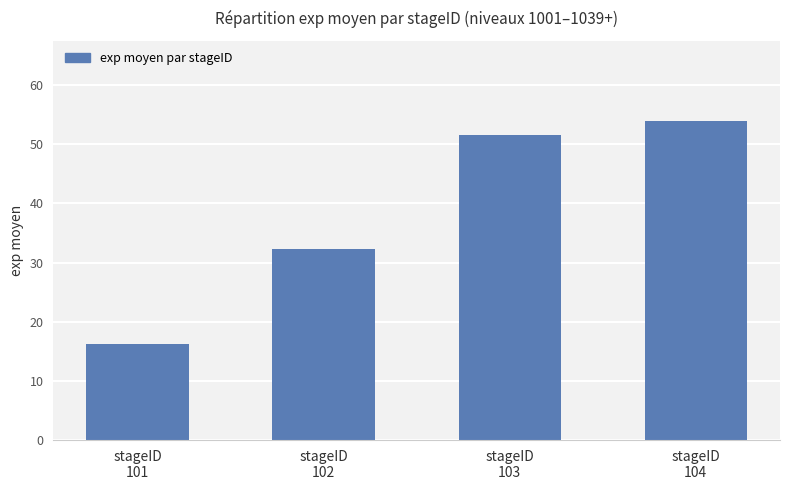

True or false: the data shows 51.5 at stageID
103.

True